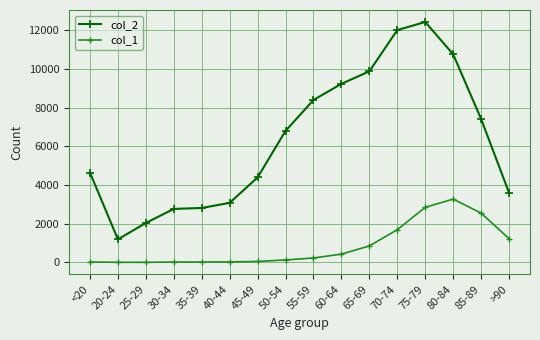

True or false: col_1 has a value of 426 at 60-64.

True